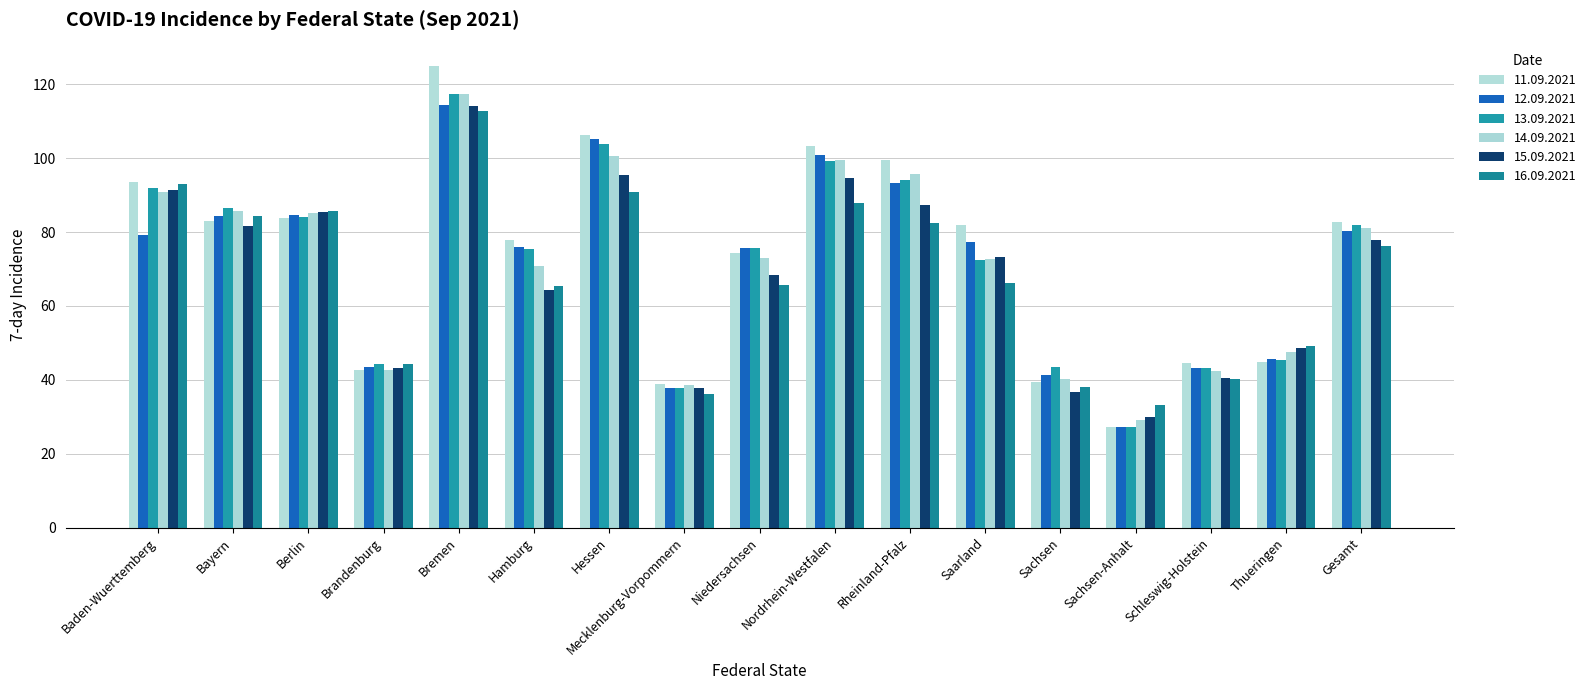

How many groups of bars are there?

17